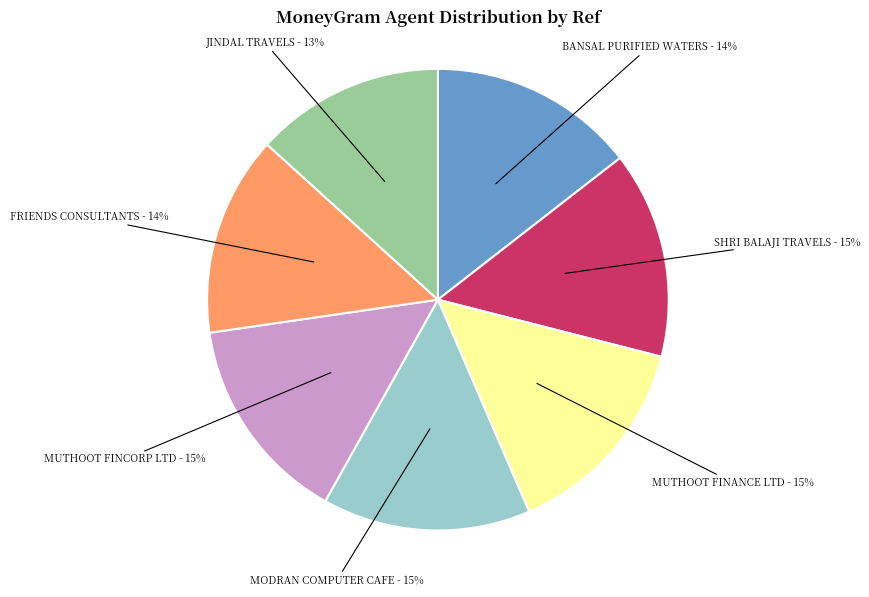

Does any single category account for the majority?

No